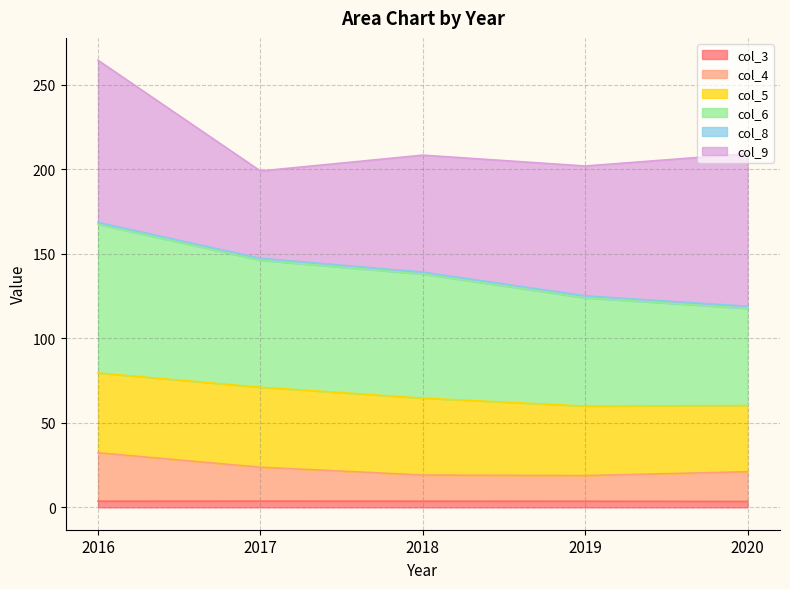

At which label is col_3 closest to 3?

2020